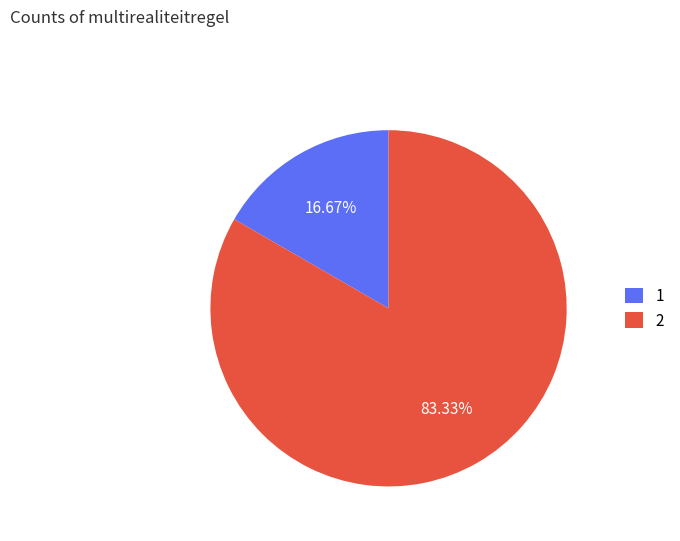

What is the largest slice in the pie chart?

2